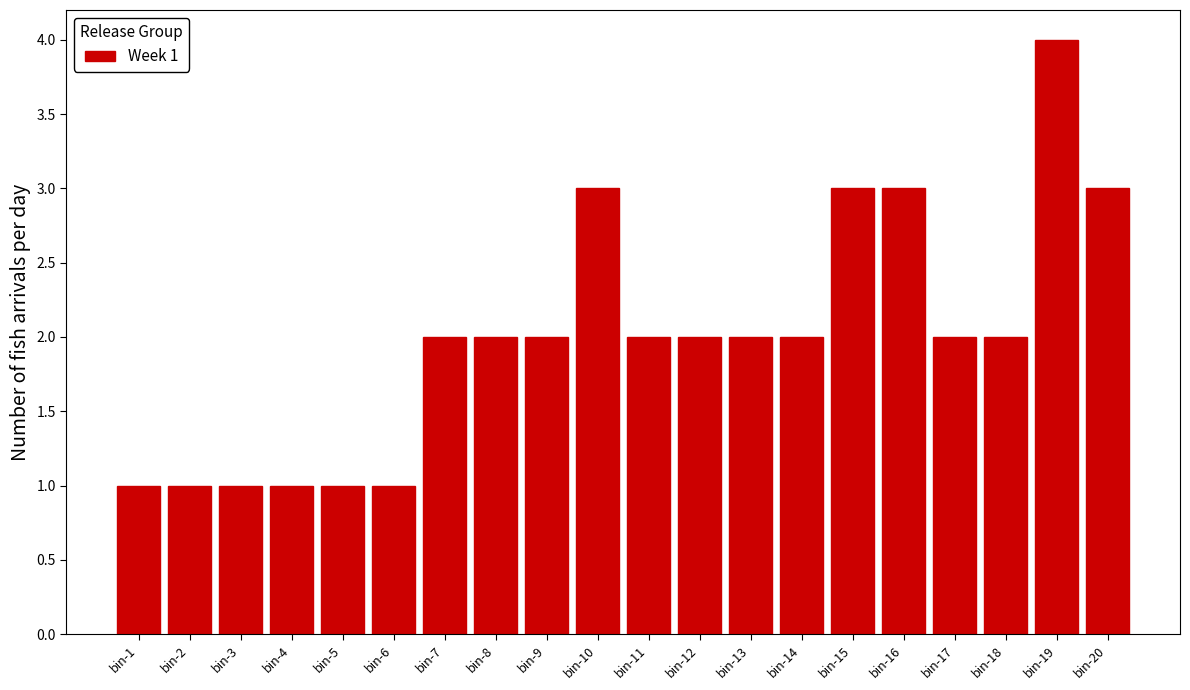

Reading left to right, transcribe all the data shown in this chart.

bin-1=1	bin-2=1	bin-3=1	bin-4=1	bin-5=1	bin-6=1	bin-7=2	bin-8=2	bin-9=2	bin-10=3	bin-11=2	bin-12=2	bin-13=2	bin-14=2	bin-15=3	bin-16=3	bin-17=2	bin-18=2	bin-19=4	bin-20=3